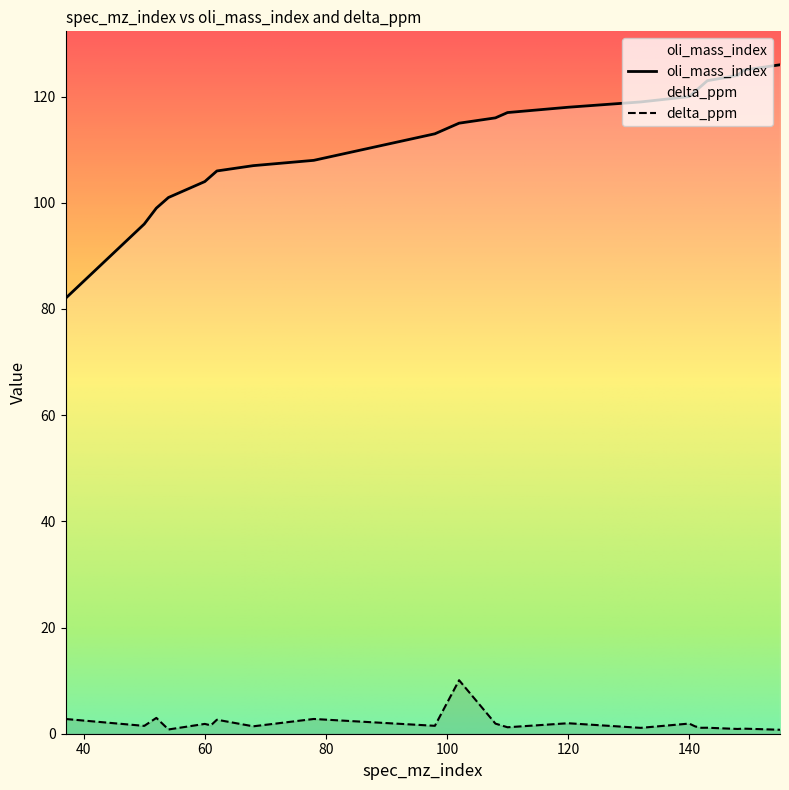

List the series in order of their overall mean, lowest first.

delta_ppm, oli_mass_index